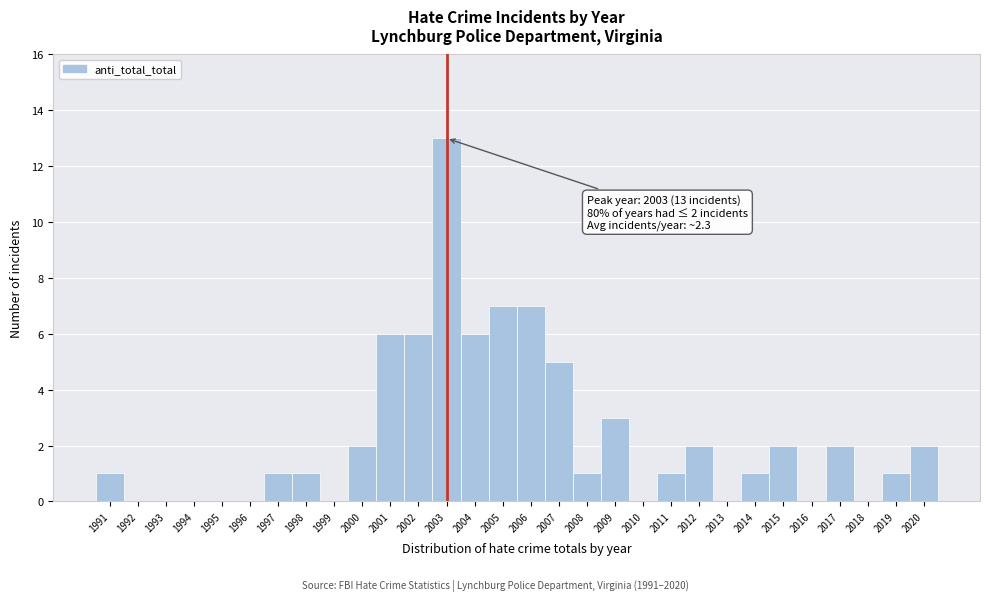

Over which range of the x-axis is the bar tallest?

2002.5 to 2003.5